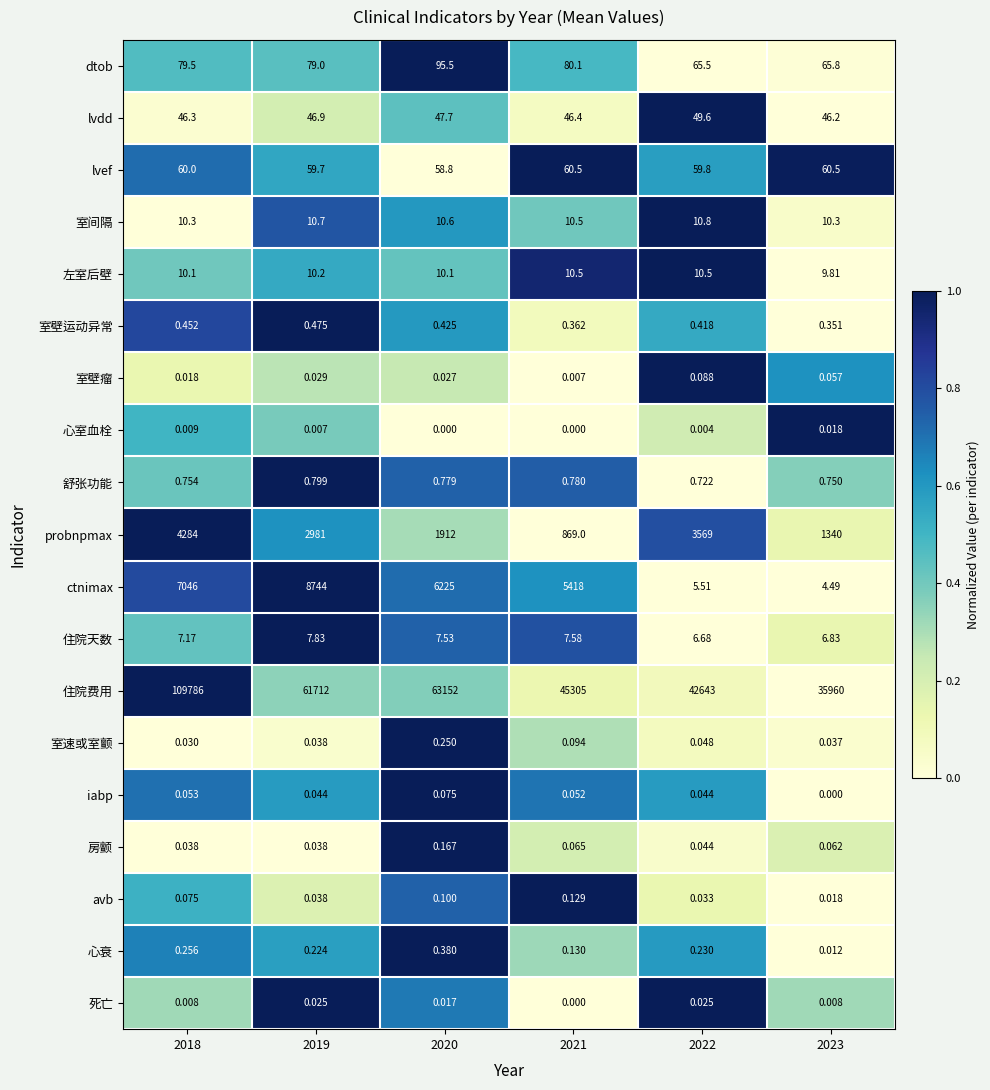

Which series has the widest spread of values?

住院费用